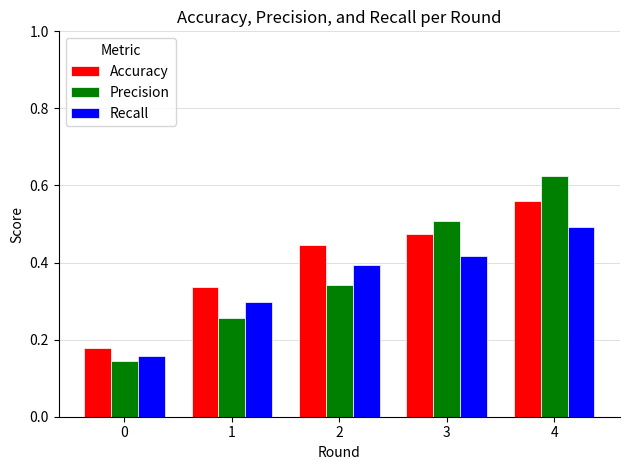

What is the sum of the Accuracy values at 2 and 3?

0.9